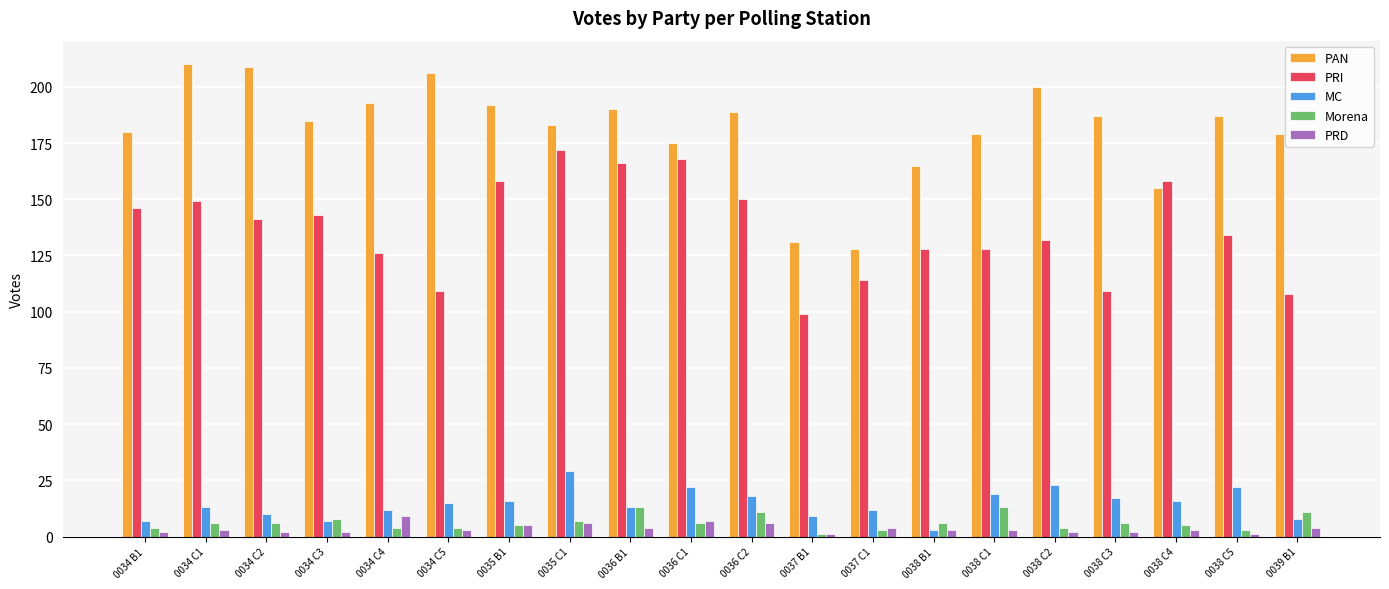

Which series changed the most between 0034 C4 and 0035 B1?

PRI